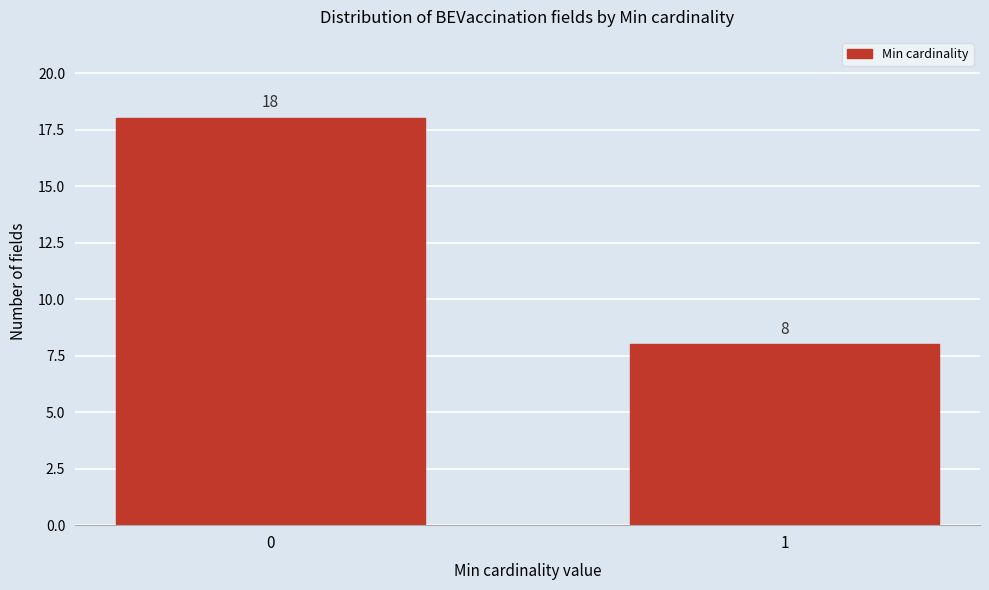

Reading right to left, list all the values displayed in this chart.

8	18